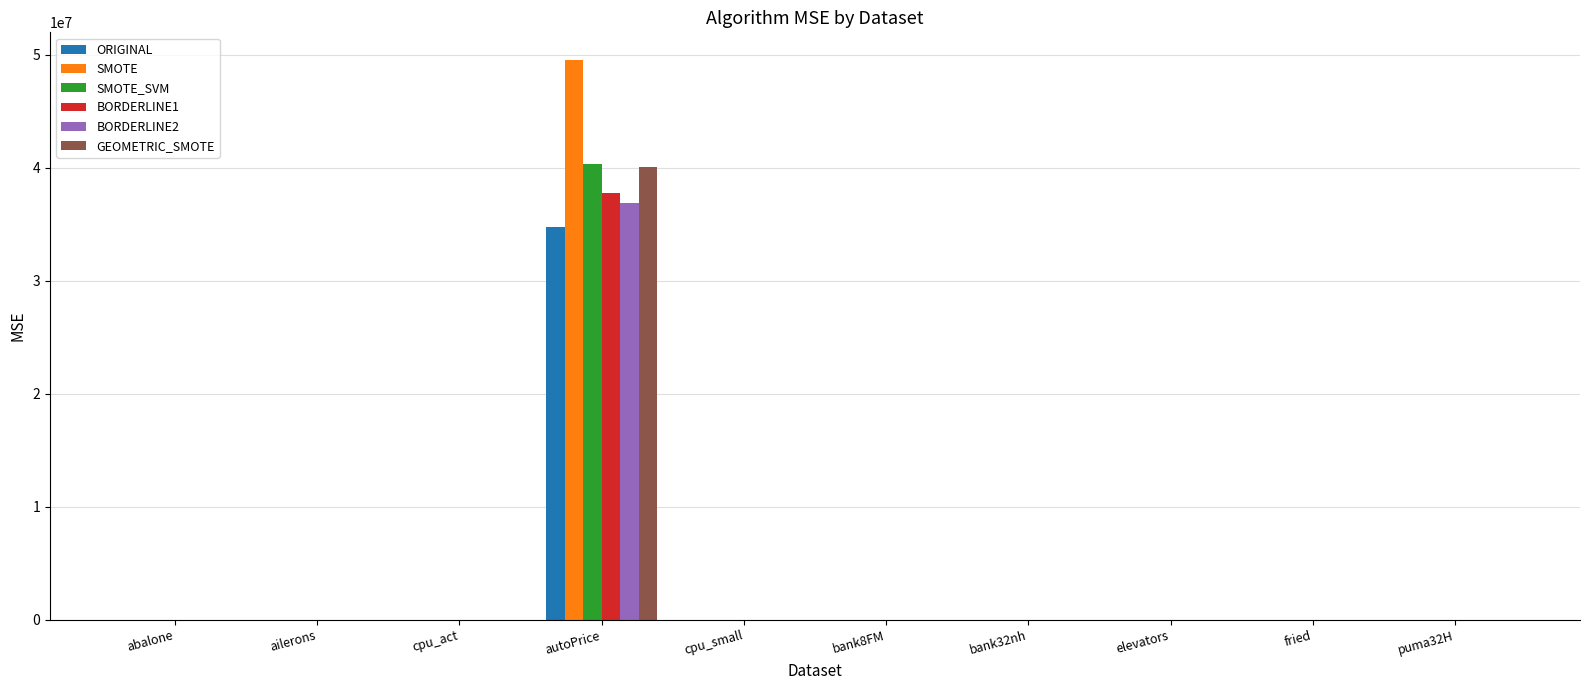

At which category is the sum across all series the highest?

autoPrice